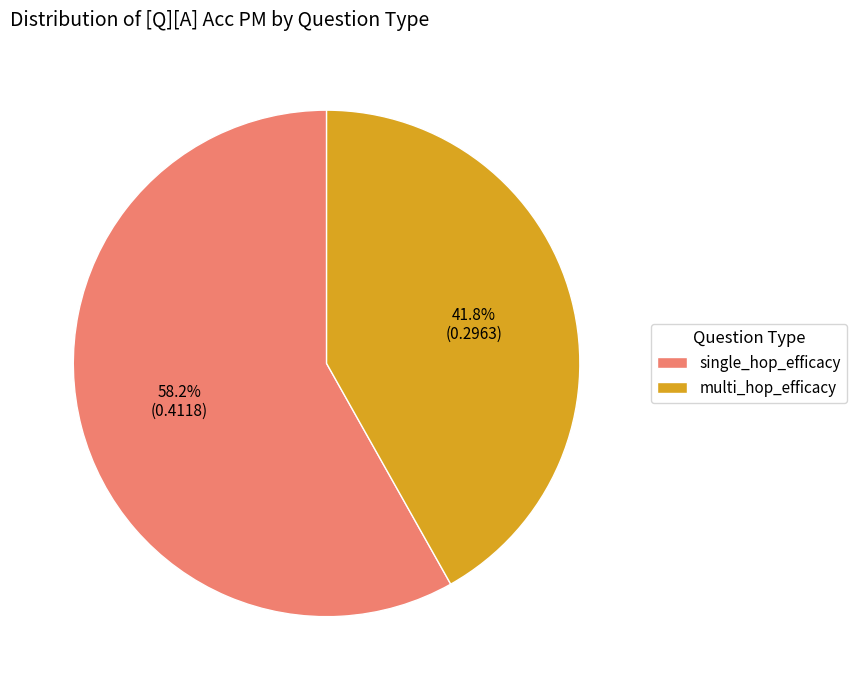

Which slice is the largest?

single_hop_efficacy